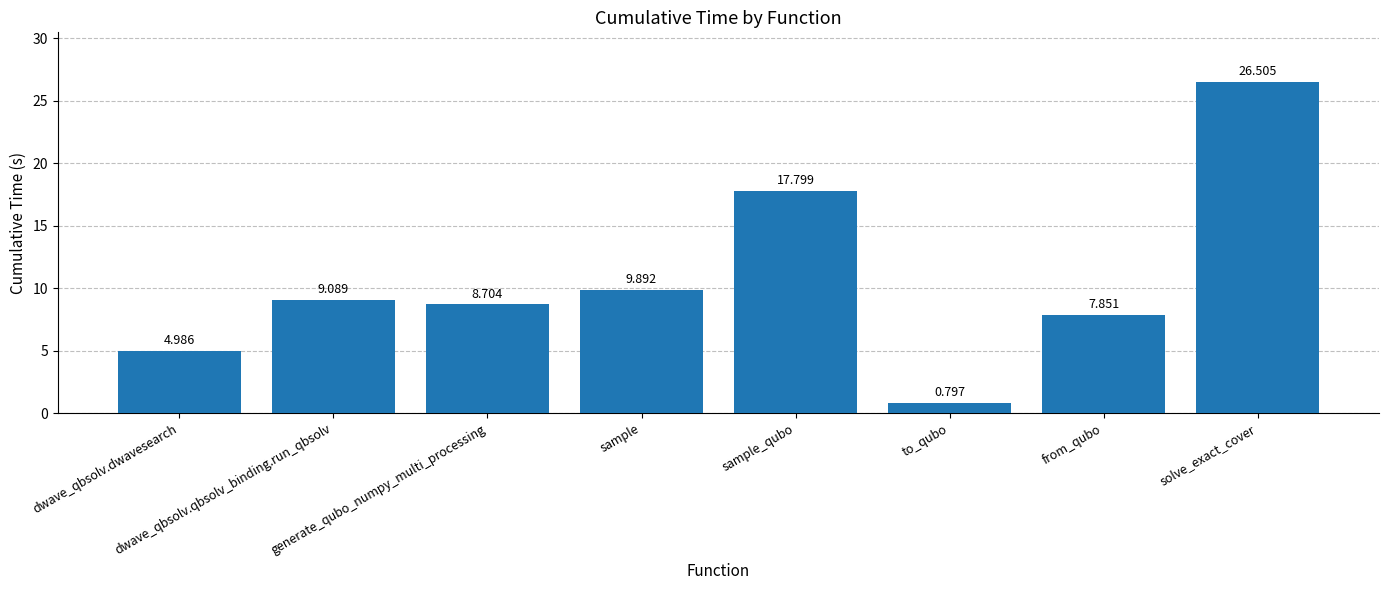

What is the change in value from to_qubo to from_qubo?

+7.1